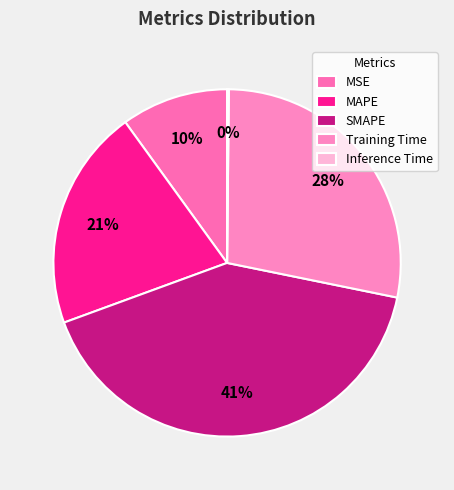

Which category has the smallest portion of the pie?

Inference Time